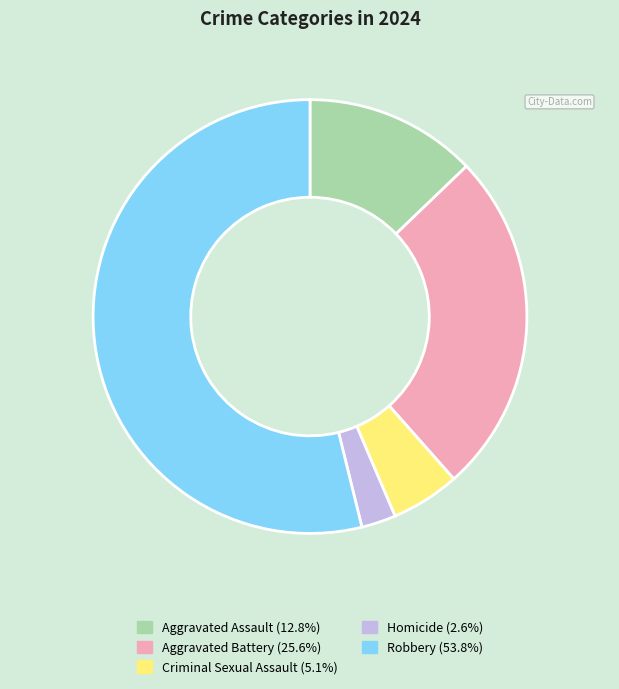

Which slice is the smallest?

Homicide